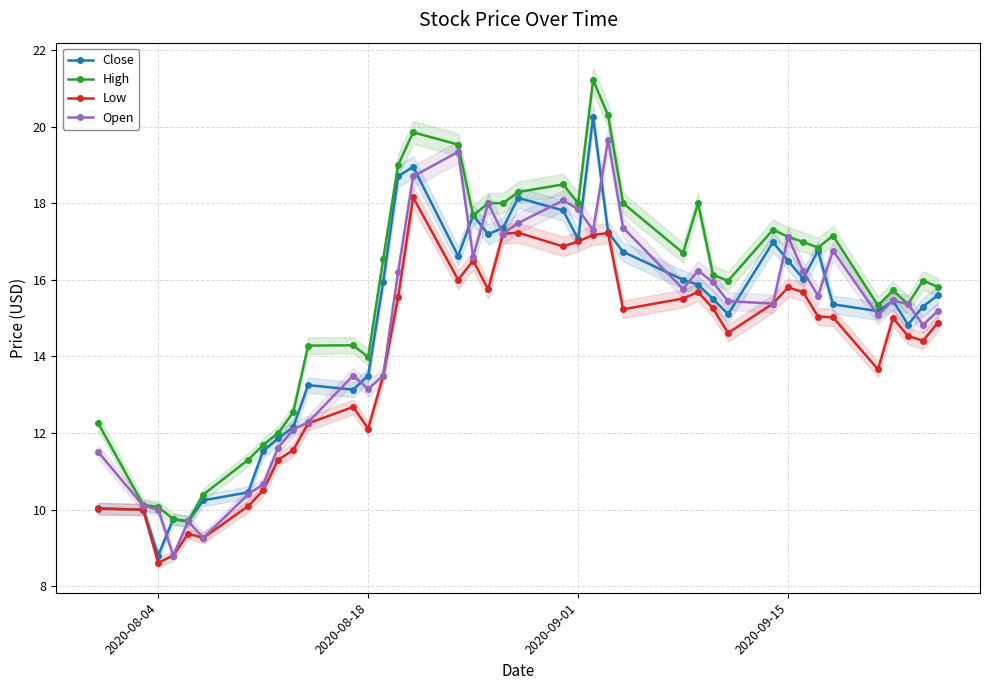

What is the maximum value for Close?

20.3